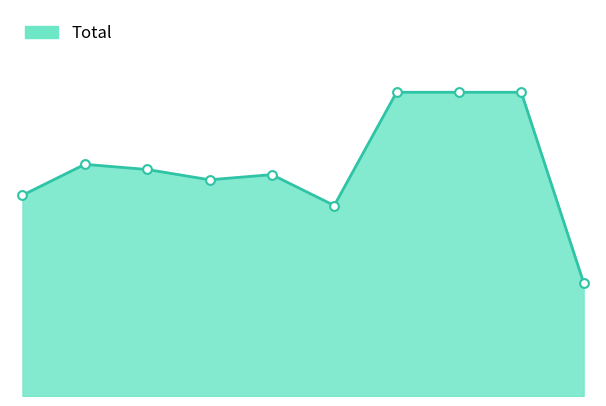

Does the chart have visible grid lines?

No